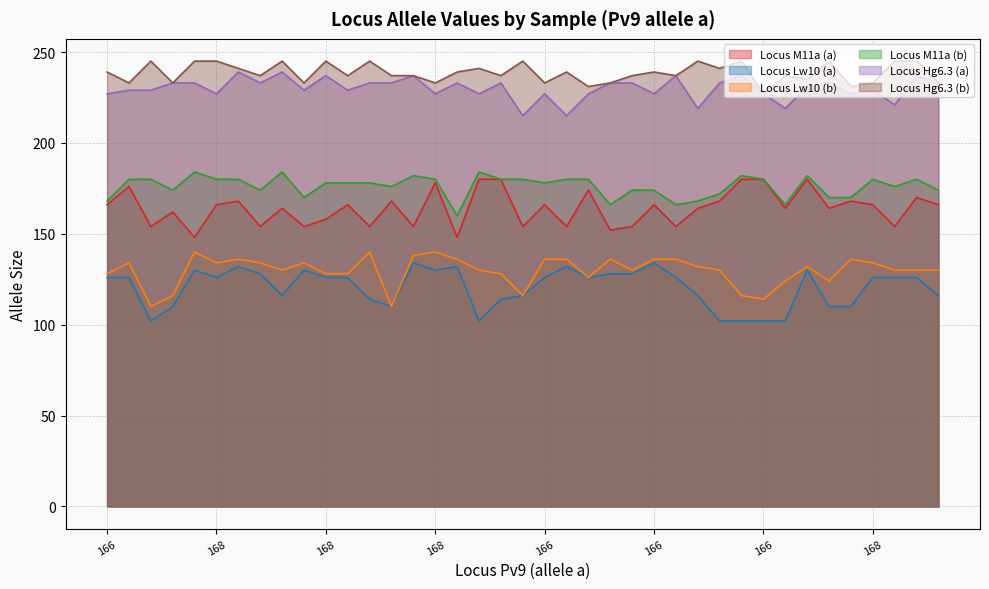

How many interior local valleys does the Locus Lw10 (b) series have?

9